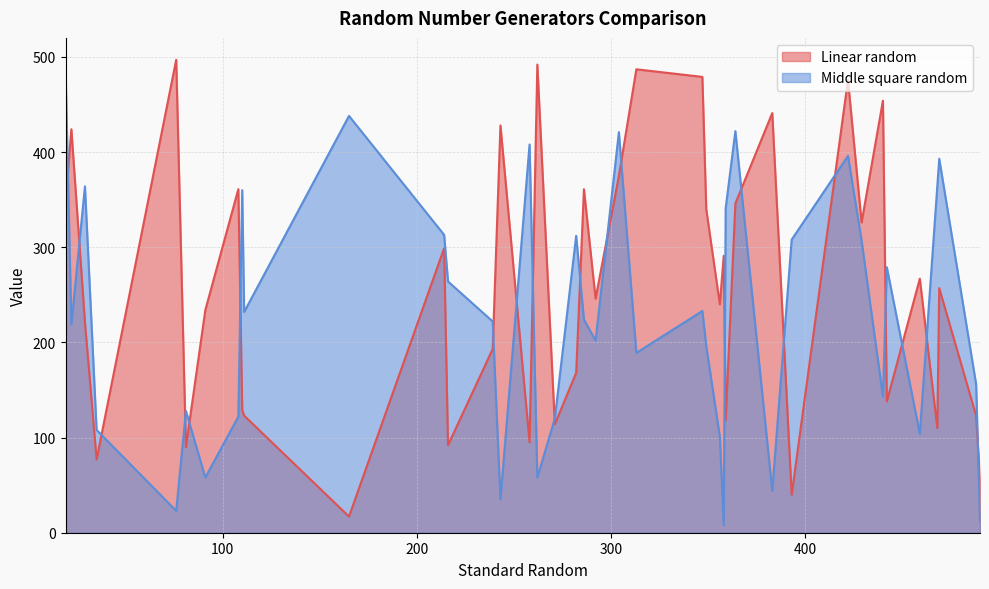

What is the sum of the Linear random values at 16 and 19?

569